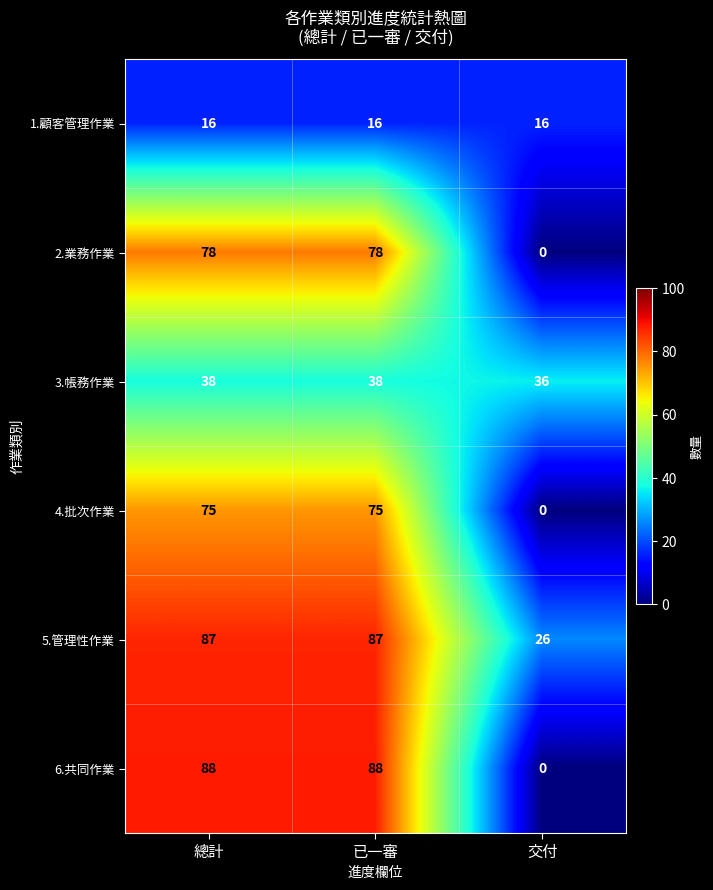

How many 4.批次作業 values are between 0 and 75?

3